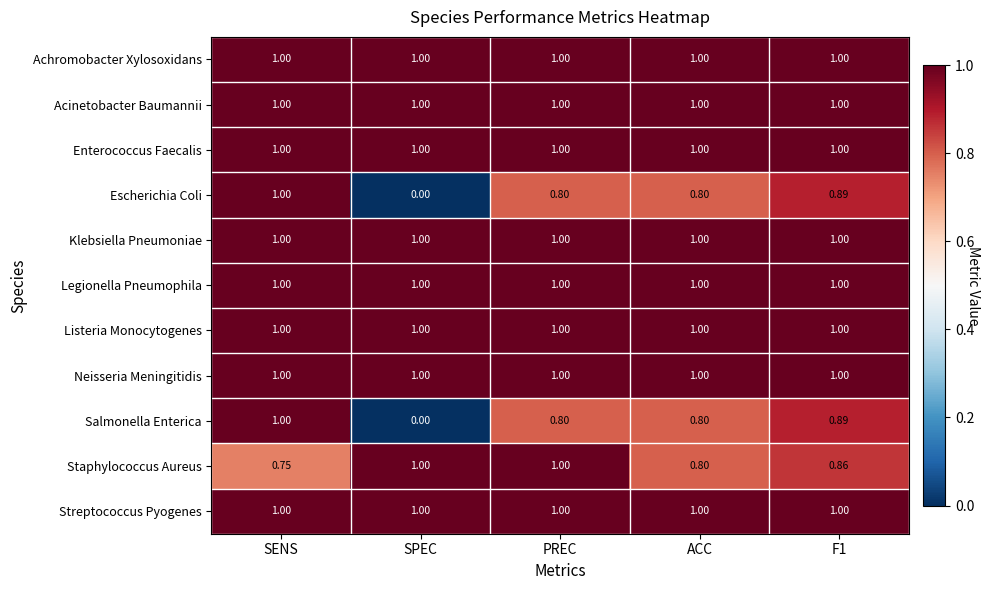

At which label does Staphylococcus Aureus reach its minimum?

SENS